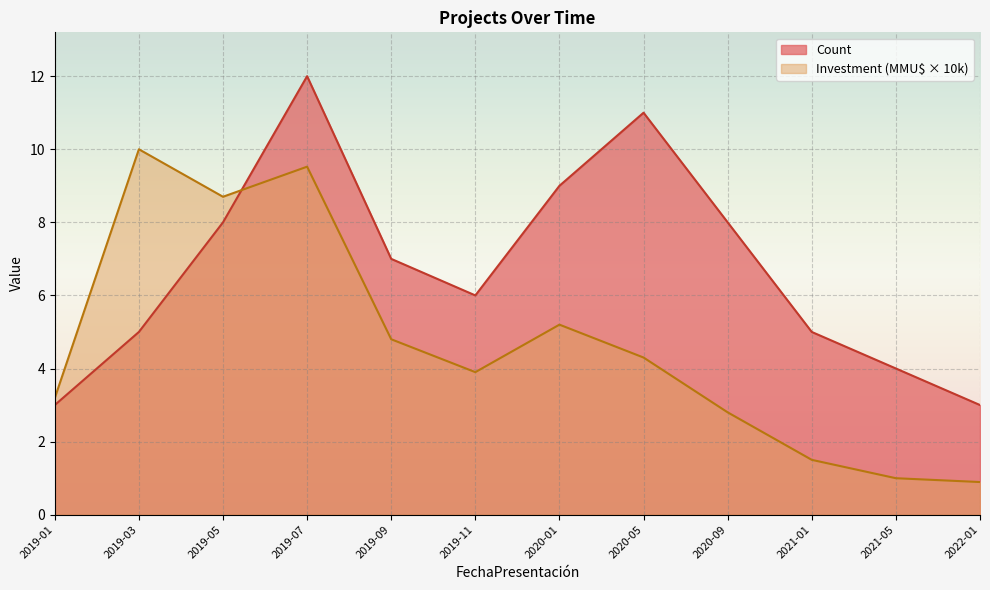

True or false: Count and Investment (MMU$) cross at least once.

True